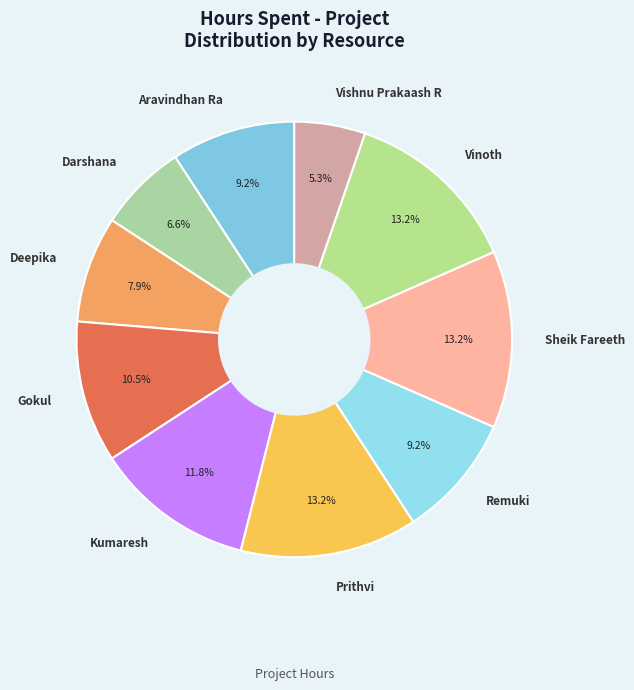

Is there a majority slice in this chart?

No